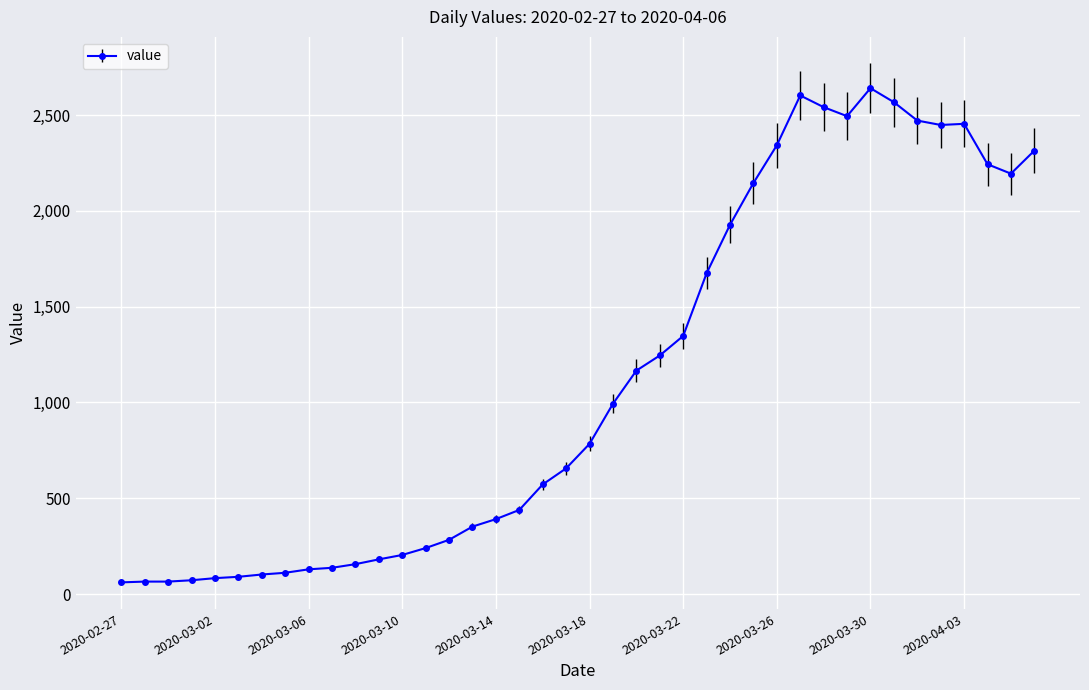

What is the maximum value shown in the chart?

2640